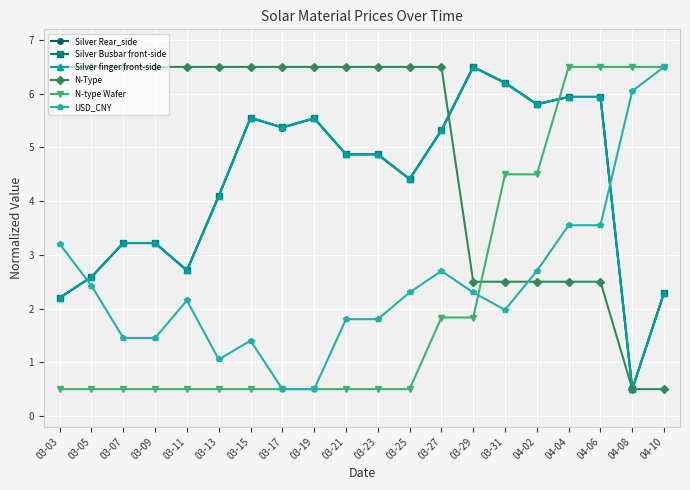

Reading left to right, extract all data points from this chart.

Silver Rear_side: 2.2	2.6	3.2	3.2	2.7	4.1	5.6	5.4	5.5	4.9	4.9	4.4	5.3	6.5	6.2	5.8	5.9	5.9	0.5	2.3
Silver Busbar front-side: 2.2	2.6	3.2	3.2	2.7	4.1	5.6	5.4	5.5	4.9	4.9	4.4	5.3	6.5	6.2	5.8	5.9	5.9	0.5	2.3
Silver finger front-side: 2.2	2.6	3.2	3.2	2.7	4.1	5.6	5.4	5.5	4.9	4.9	4.4	5.3	6.5	6.2	5.8	5.9	5.9	0.5	2.3
N-Type: 6.5	6.5	6.5	6.5	6.5	6.5	6.5	6.5	6.5	6.5	6.5	6.5	6.5	2.5	2.5	2.5	2.5	2.5	0.5	0.5
N-type Wafer: 0.5	0.5	0.5	0.5	0.5	0.5	0.5	0.5	0.5	0.5	0.5	0.5	1.8	1.8	4.5	4.5	6.5	6.5	6.5	6.5
USD_CNY: 3.2	2.4	1.5	1.5	2.2	1.1	1.4	0.5	0.5	1.8	1.8	2.3	2.7	2.3	2.0	2.7	3.6	3.6	6.1	6.5